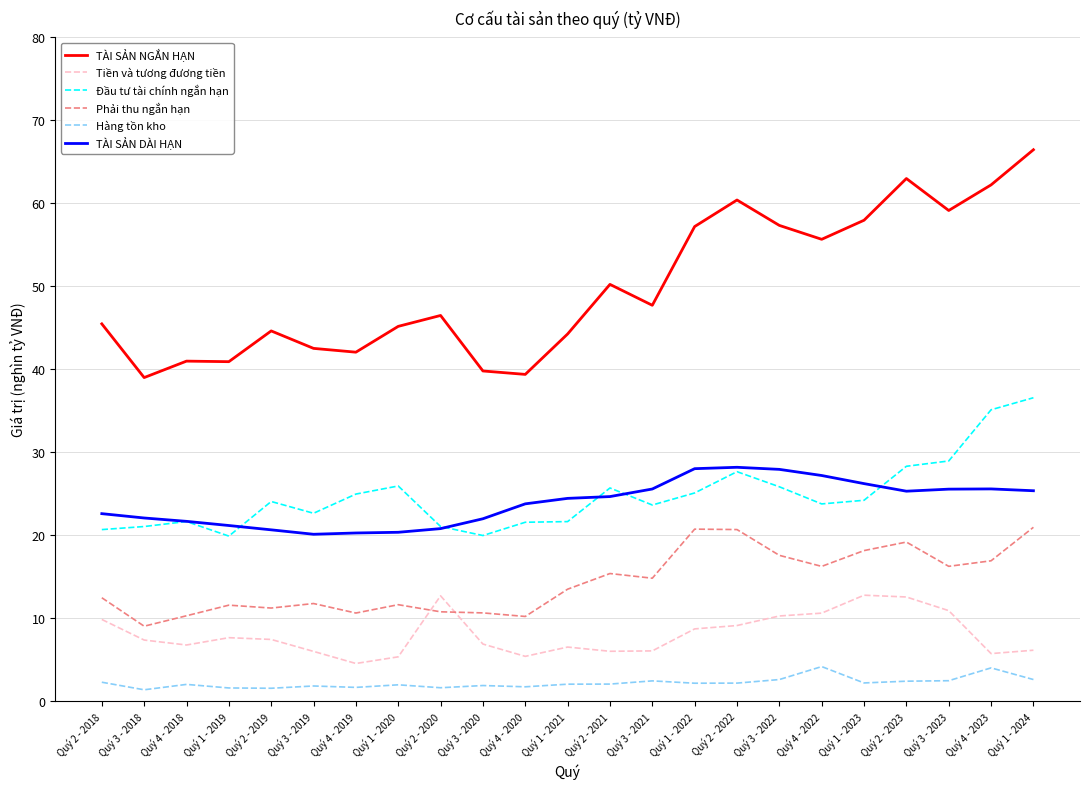

The Đầu tư tài chính ngắn hạn series shows 28.3 at Quý 2 - 2023. True or false?

True